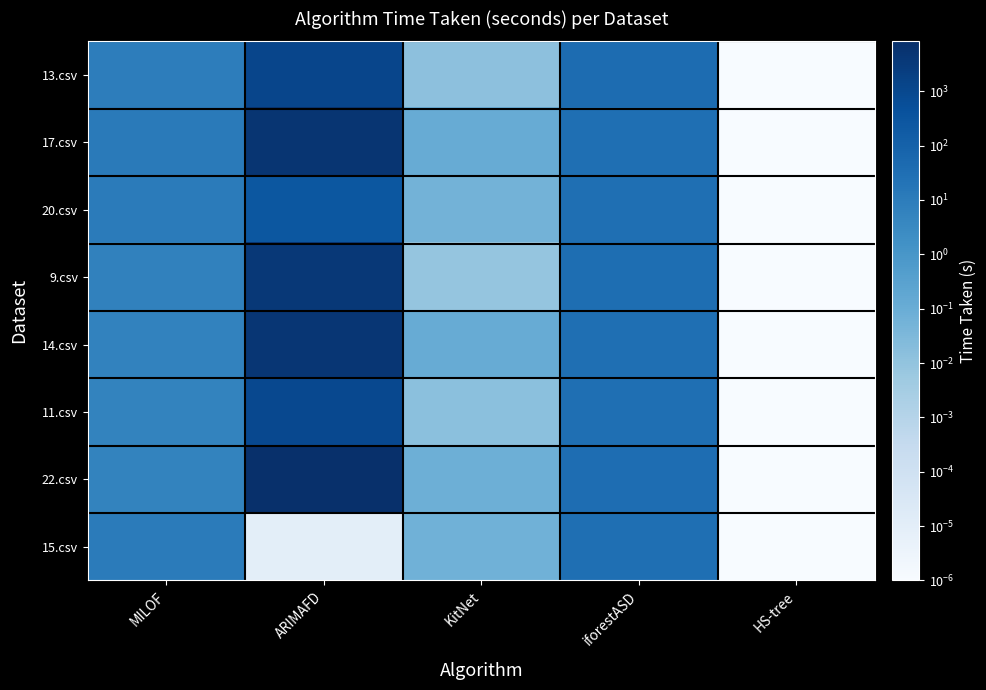

Reading right to left, transcribe all the data shown in this chart.

13.csv: HS-tree=0.0	iforestASD=39.7	KitNet=0.0	ARIMAFD=1188.0	MILOF=9.0
17.csv: HS-tree=0.0	iforestASD=31.9	KitNet=0.1	ARIMAFD=5029.0	MILOF=11.4
20.csv: HS-tree=0.0	iforestASD=31.3	KitNet=0.1	ARIMAFD=266.0	MILOF=10.4
9.csv: HS-tree=0.0	iforestASD=33.0	KitNet=0.0	ARIMAFD=3866.3	MILOF=6.3
14.csv: HS-tree=0.0	iforestASD=32.0	KitNet=0.1	ARIMAFD=4815.0	MILOF=5.6
11.csv: HS-tree=0.0	iforestASD=30.9	KitNet=0.0	ARIMAFD=962.9	MILOF=5.2
22.csv: HS-tree=0.0	iforestASD=36.3	KitNet=0.1	ARIMAFD=8245.6	MILOF=5.5
15.csv: HS-tree=0.0	iforestASD=32.1	KitNet=0.1	ARIMAFD=0.0	MILOF=10.4